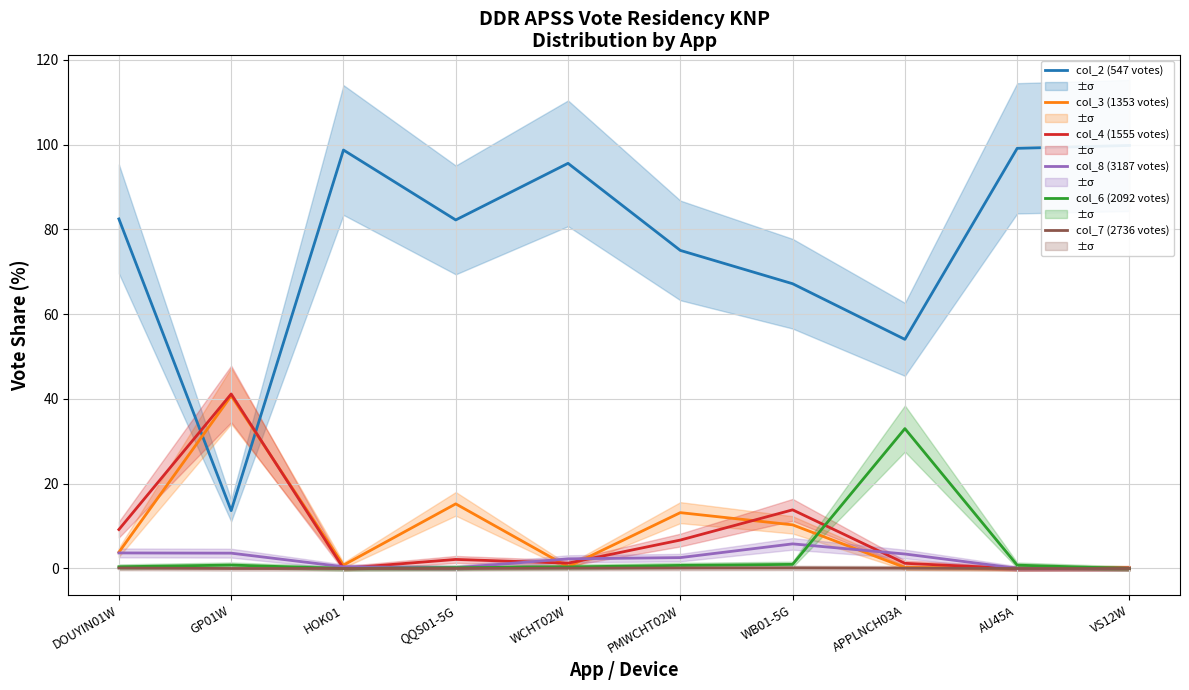

What is the difference between the highest and lowest values at HOK01?

98.8